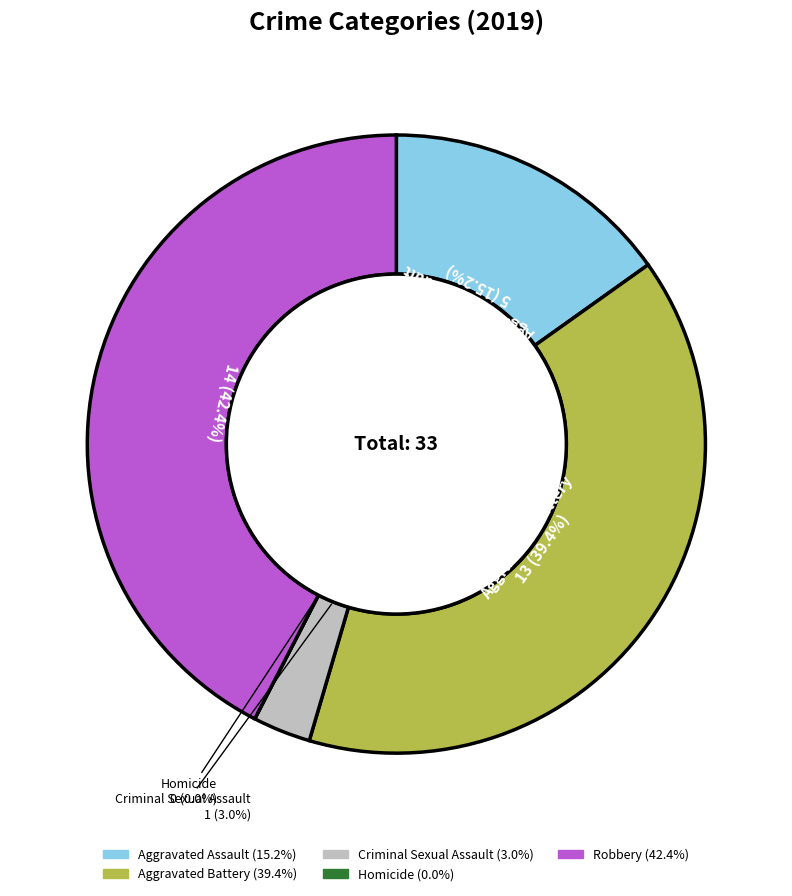

How many segments does this pie chart have?

5